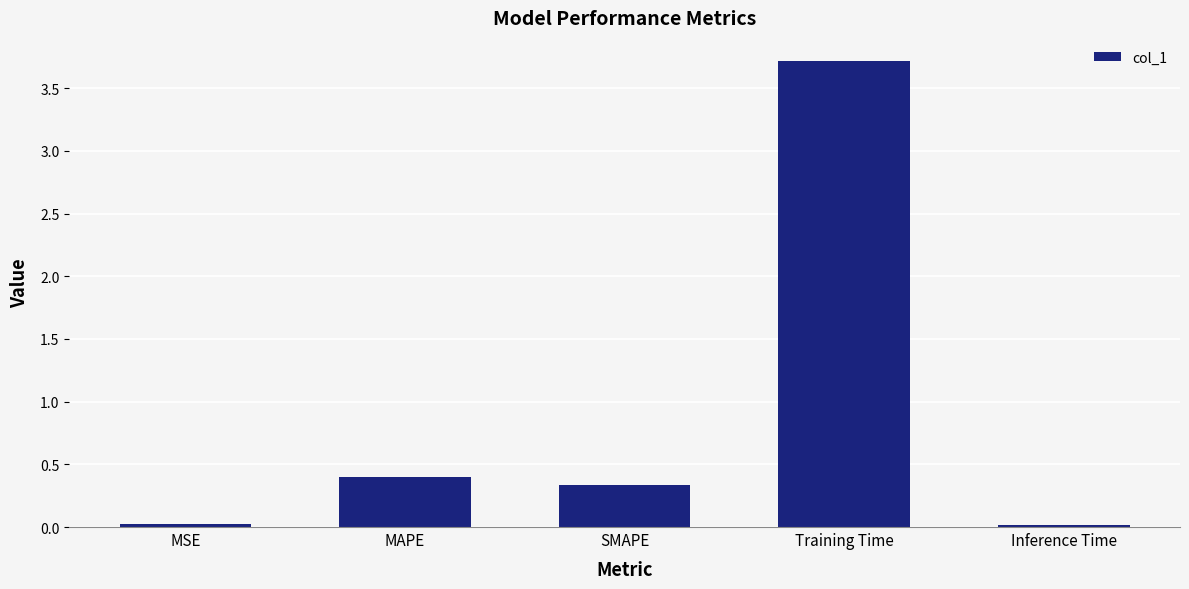

What is the change in value from SMAPE to Inference Time?

-0.3